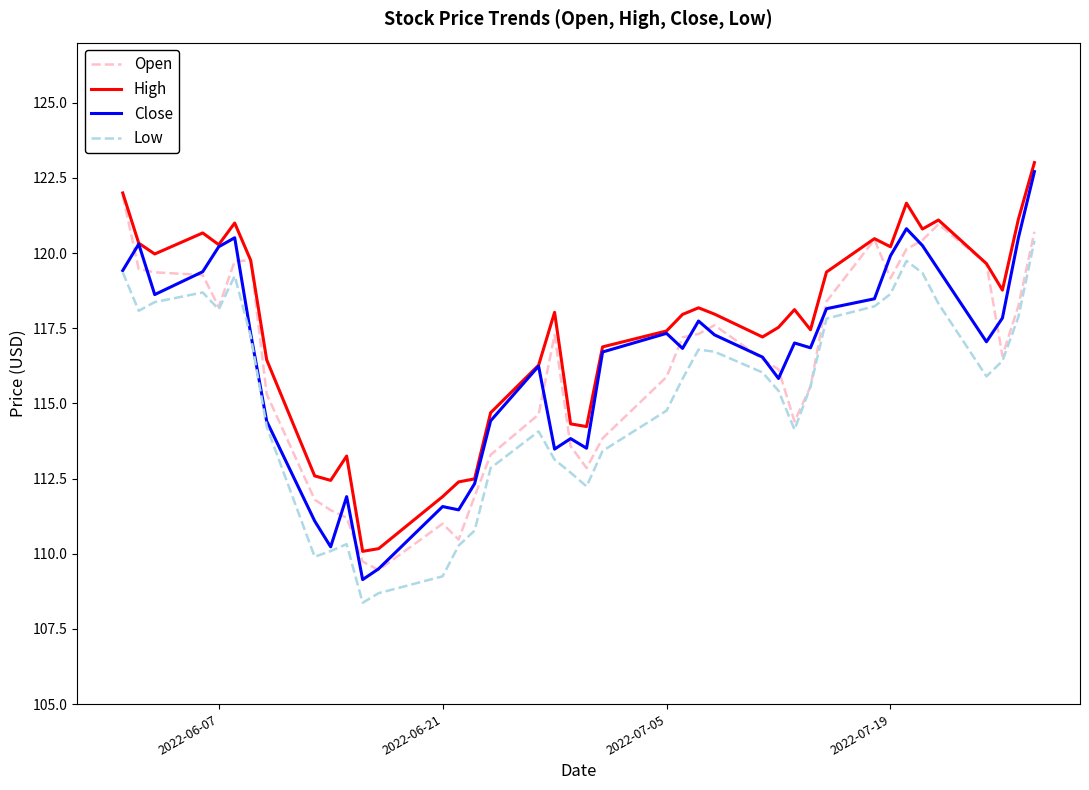

Which series has the largest total across all categories?

High